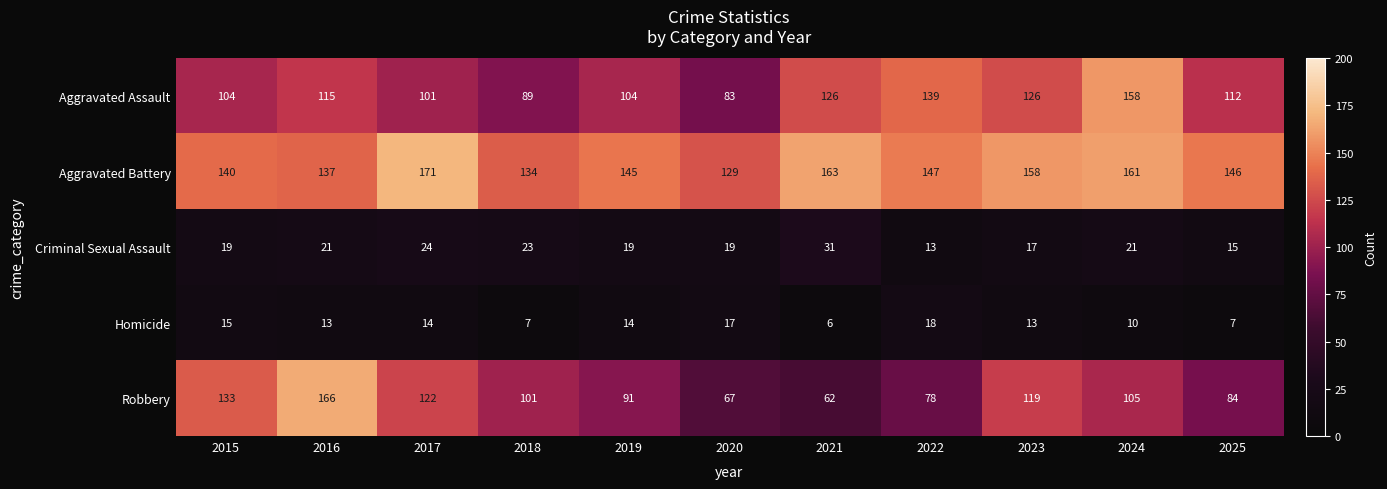

Is the value of Robbery at 2016 greater than the value of Aggravated Assault at 2017?

Yes